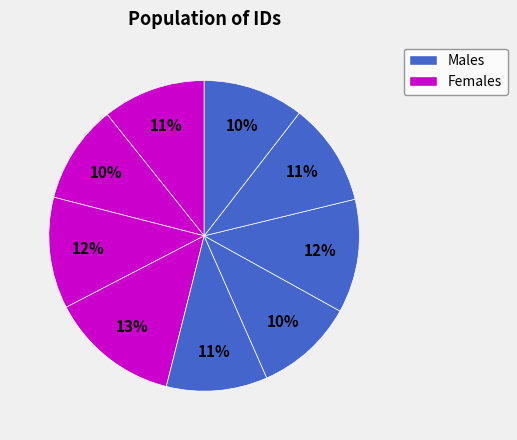

Count the number of slices in the pie.

9